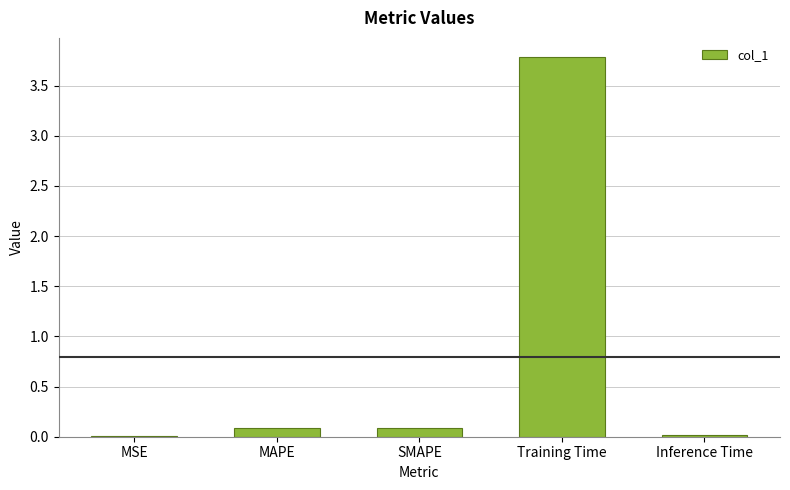

Between MSE and Training Time, which is larger?

Training Time